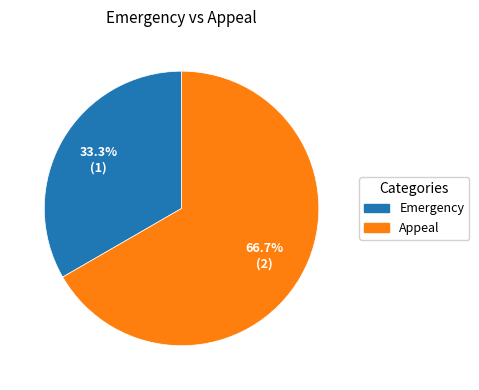

To the nearest percent, what portion does Emergency represent?

33%